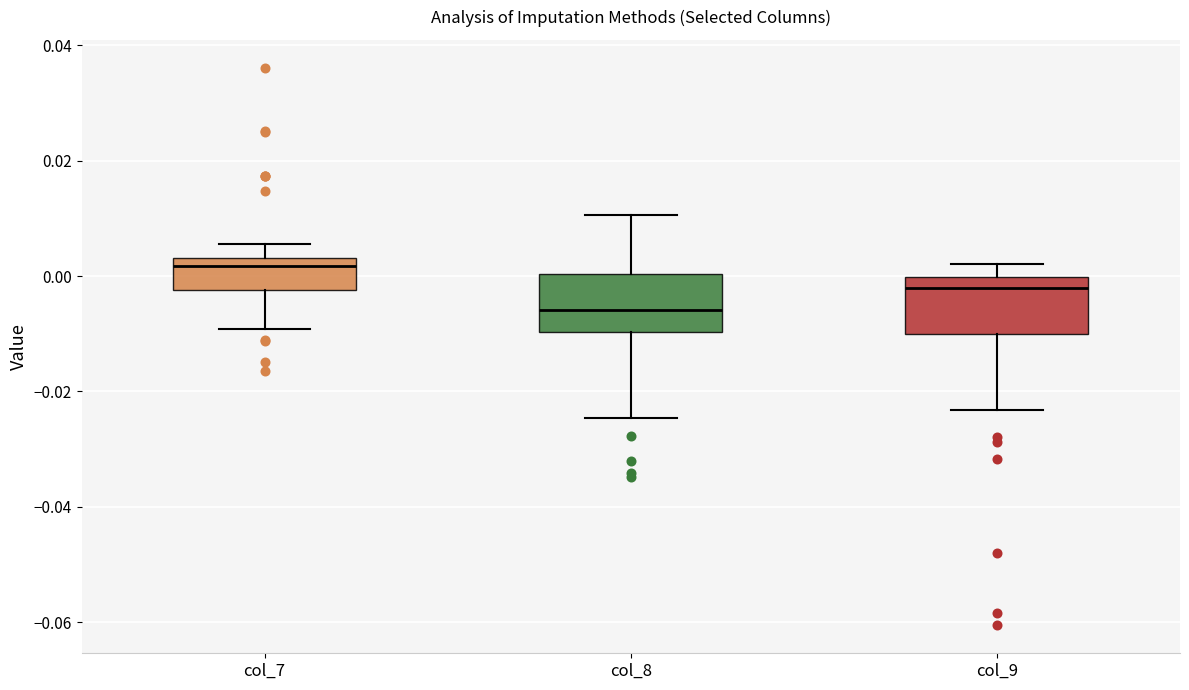

Which box has the lowest median line?

col_8